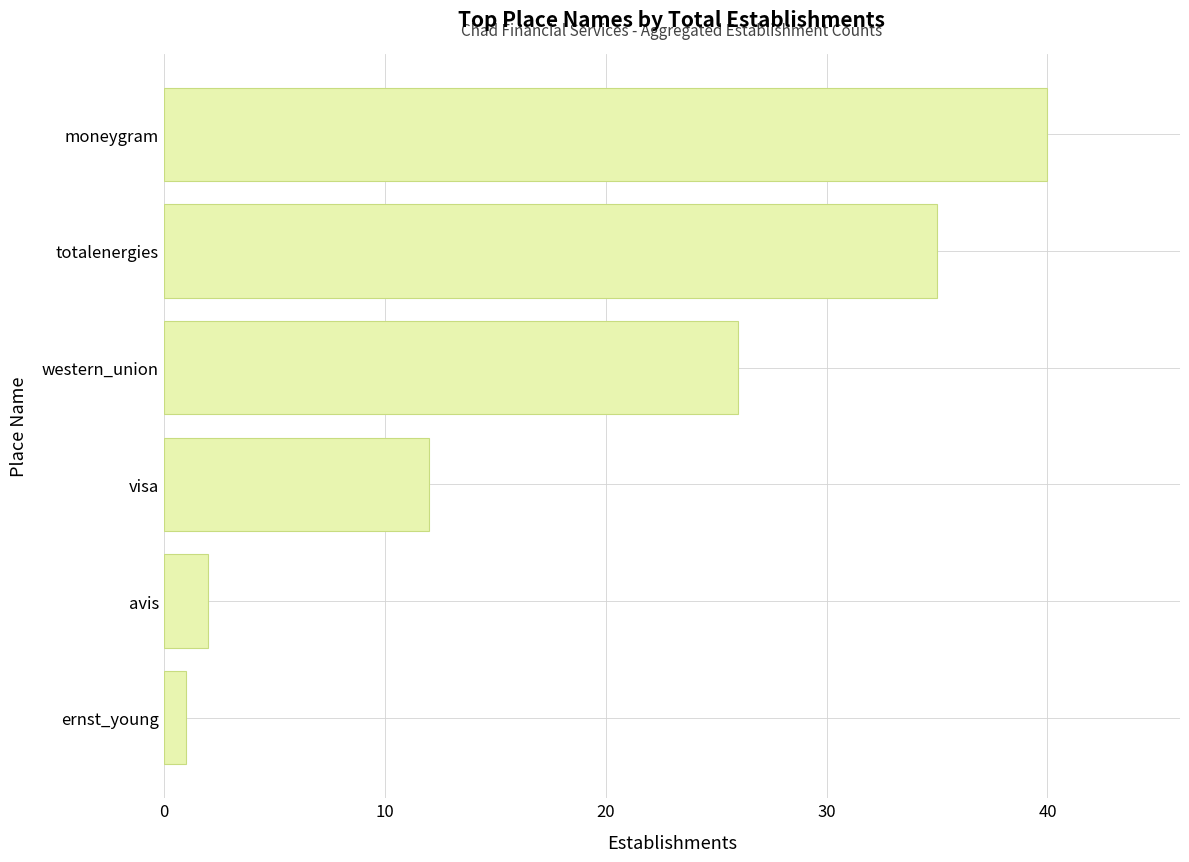

What is the average value?

19